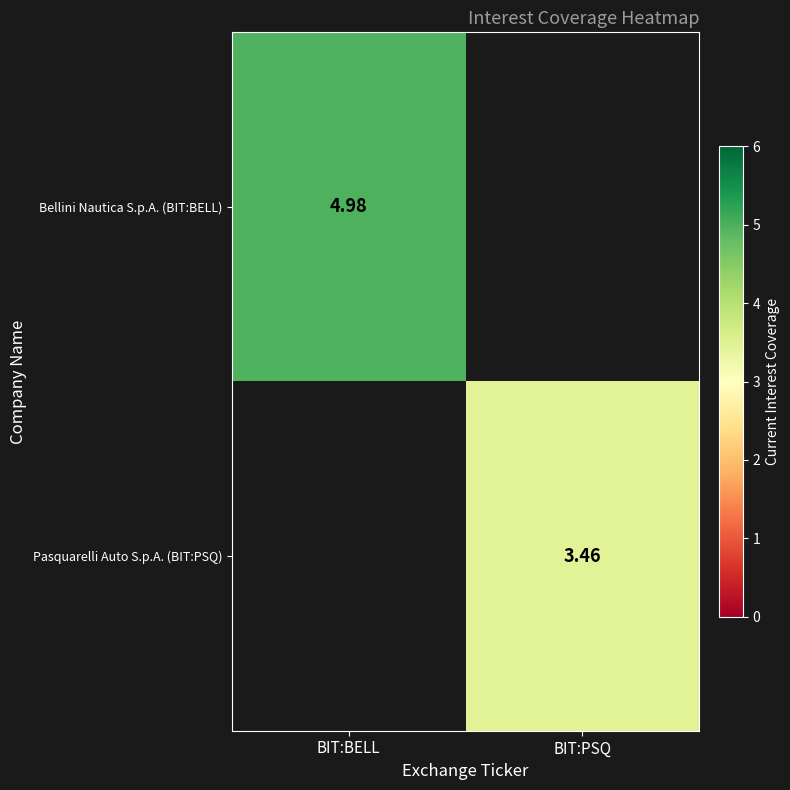

Is the value of Bellini Nautica S.p.A. (BIT:BELL) at BIT:BELL greater than the value of Pasquarelli Auto S.p.A. (BIT:PSQ) at BIT:PSQ?

Yes